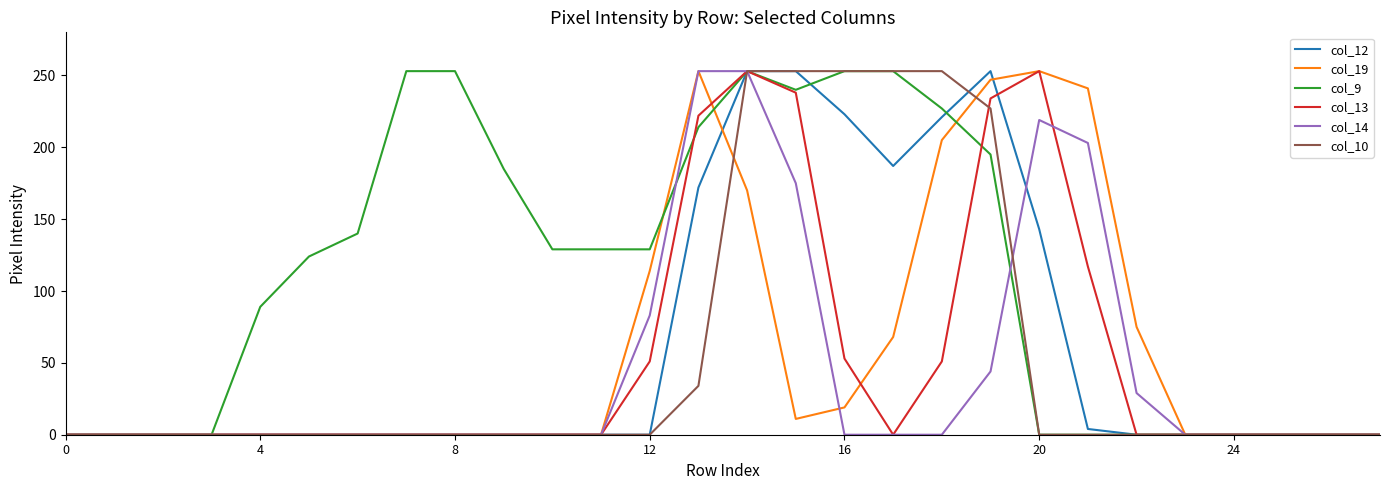

Which series has the largest total across all categories?

col_9